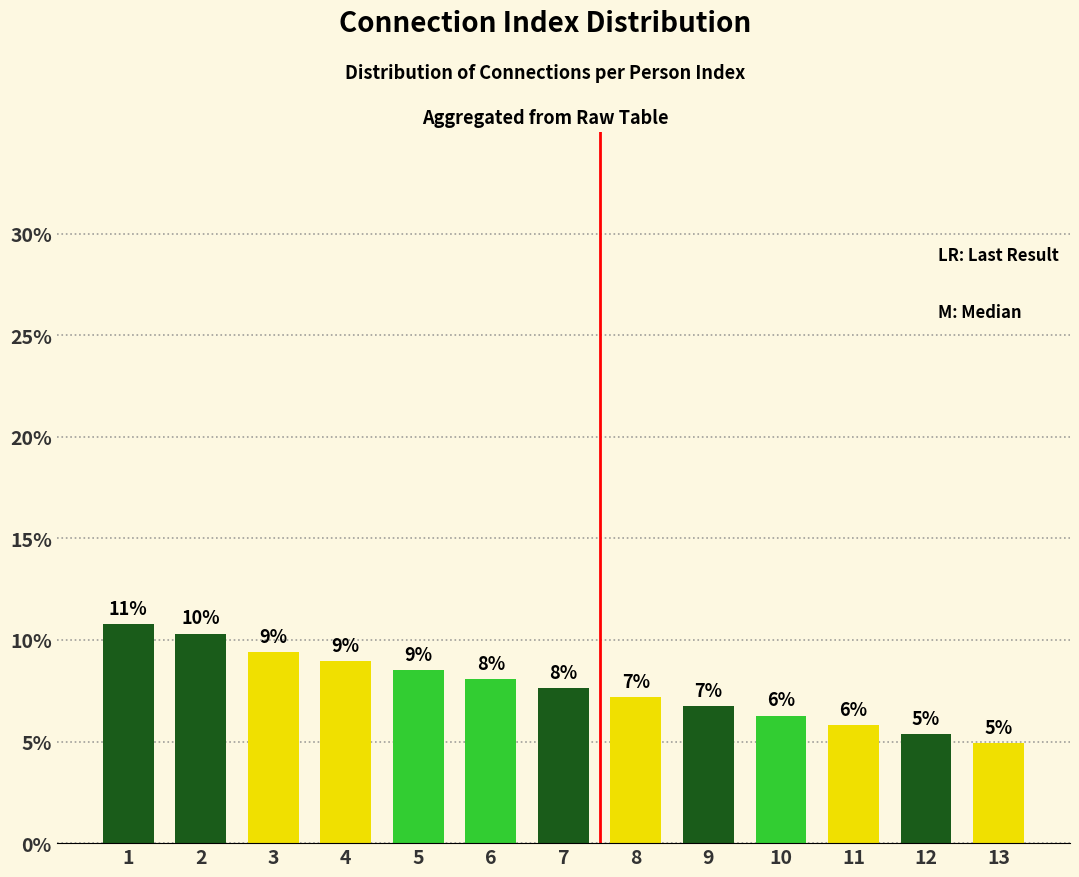

What is the value of the 6th bar from the left?

8.1